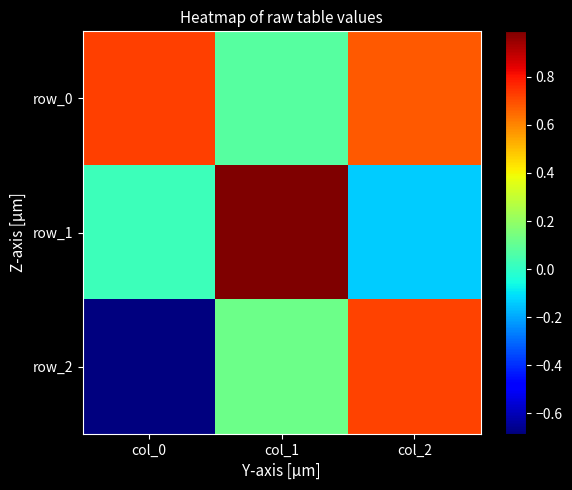

Rank the series at col_1 from lowest to highest value.

row_0, row_2, row_1